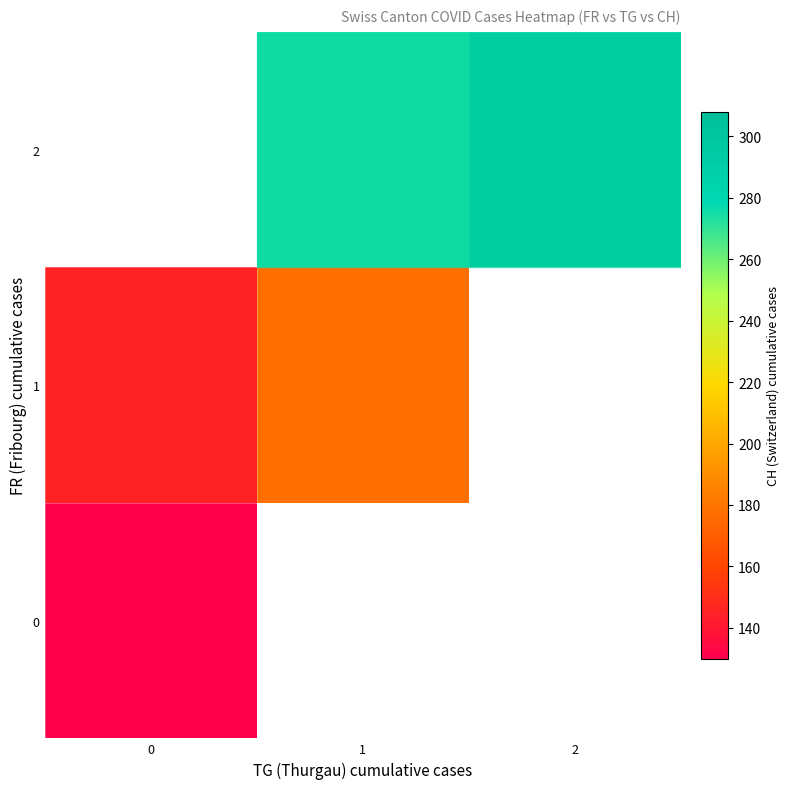

Rank the series at 0 from lowest to highest value.

0, 1, 2